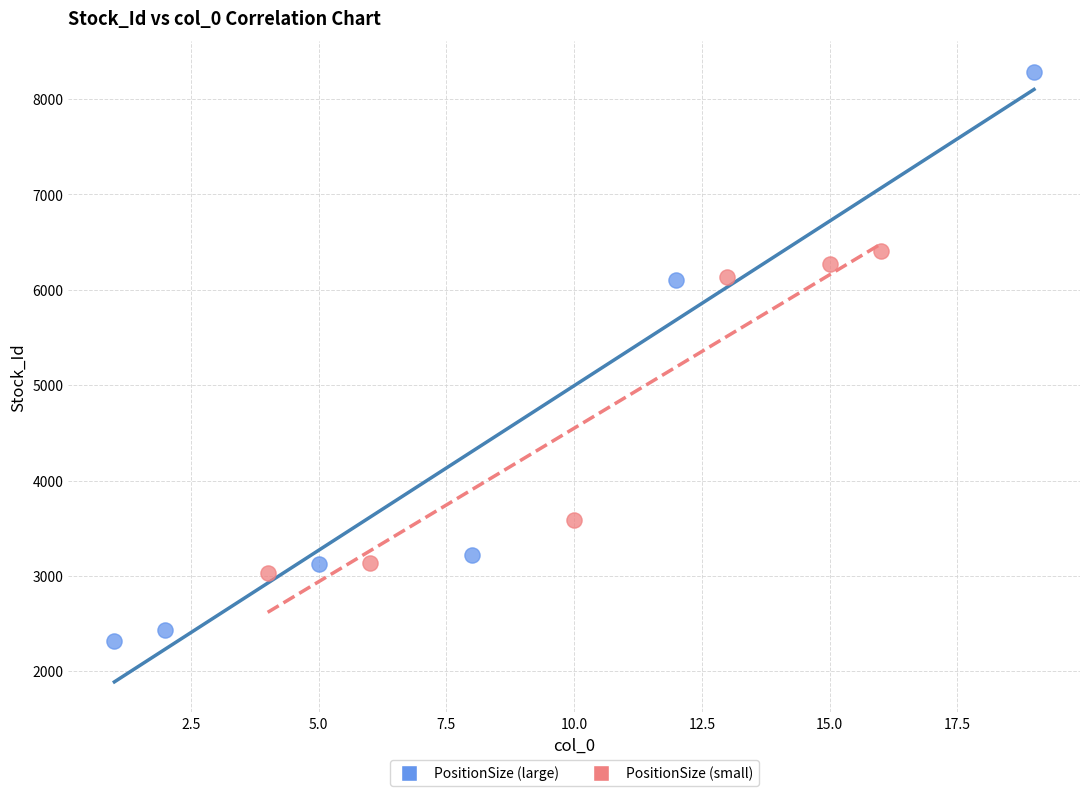

Which series has the widest spread of Y values?

PositionSize (large)